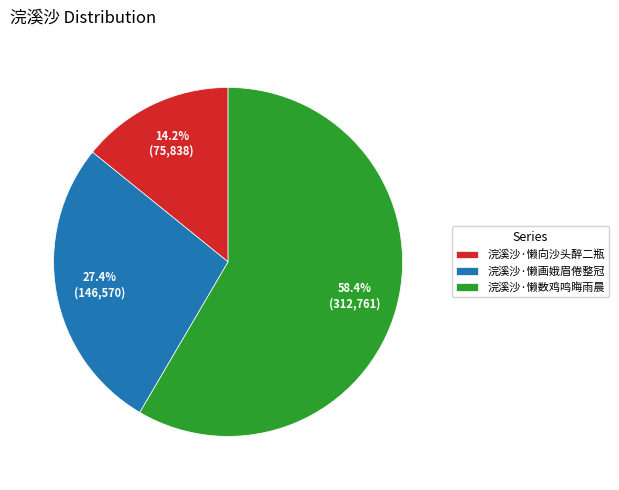

To the nearest percent, what is the difference between the largest and smallest slice percentages?

44%